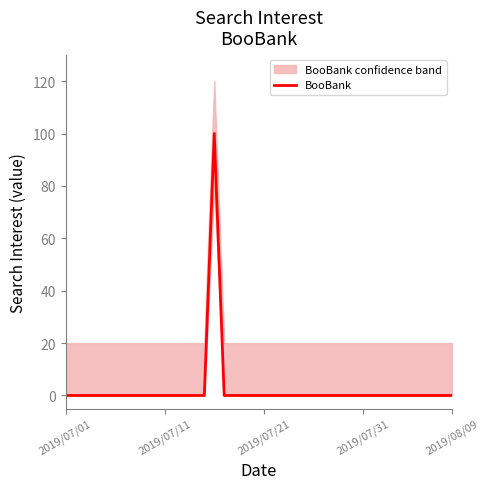

At which category does the data reach its first local peak?

15